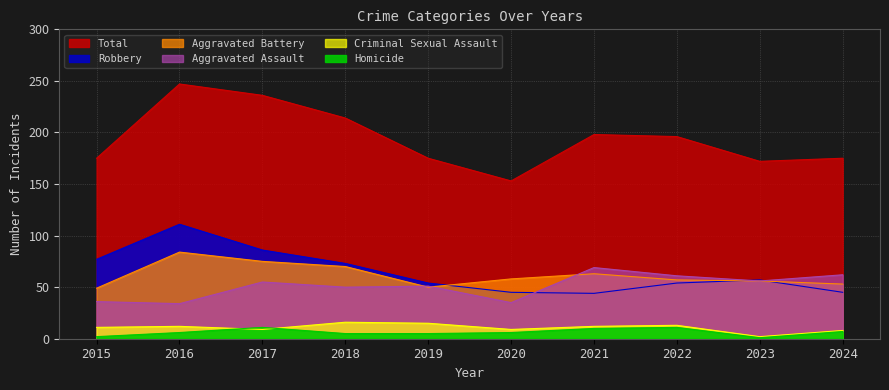

At which category is the sum across all series the highest?

2016